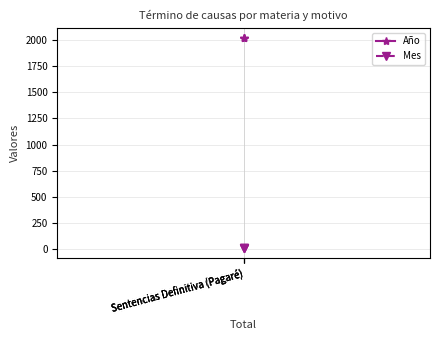

The value of Año at Sentencias Definitiva (Pagaré) is 1238. True or false?

False